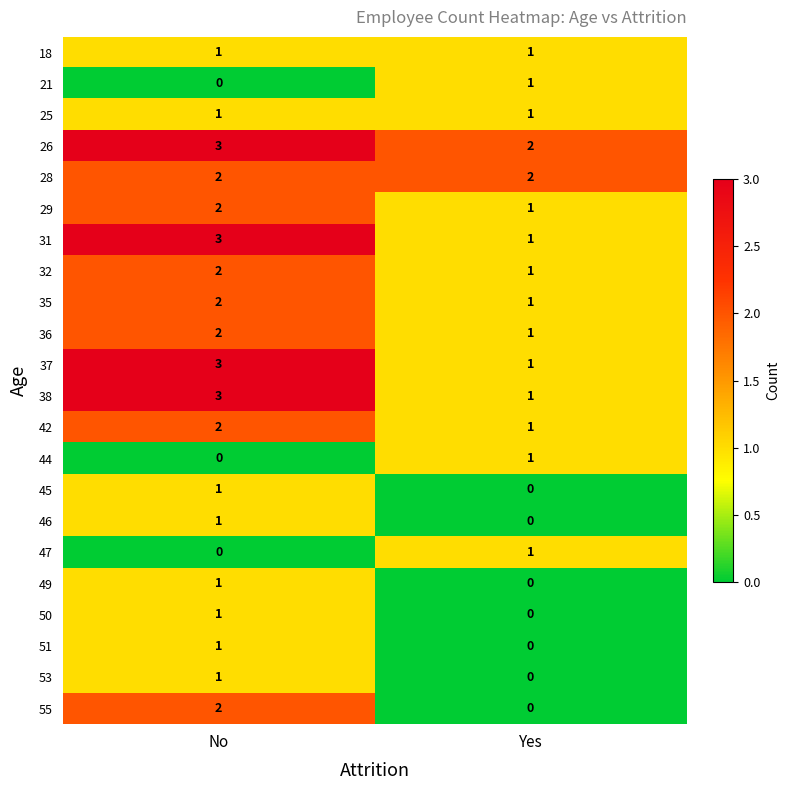

What is the spread (max minus min) of values at No?

3